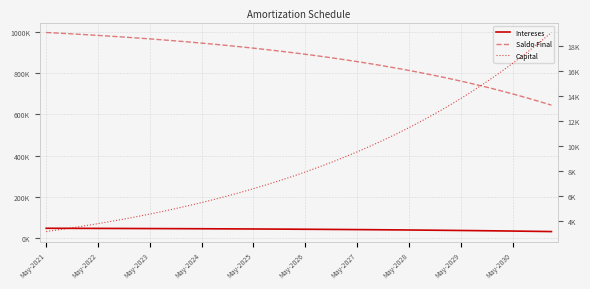

Is this an area chart (filled region under the line)?

No